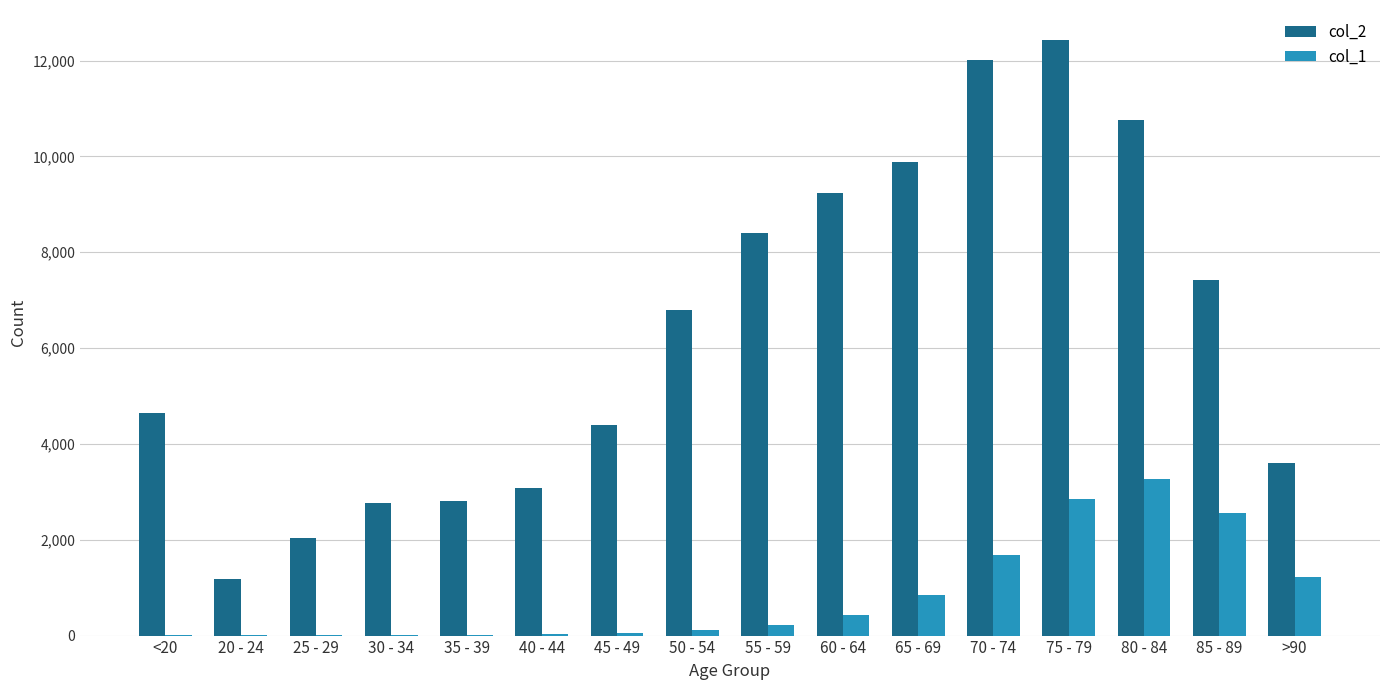

At which category does the chart reach its peak across all series?

75 - 79